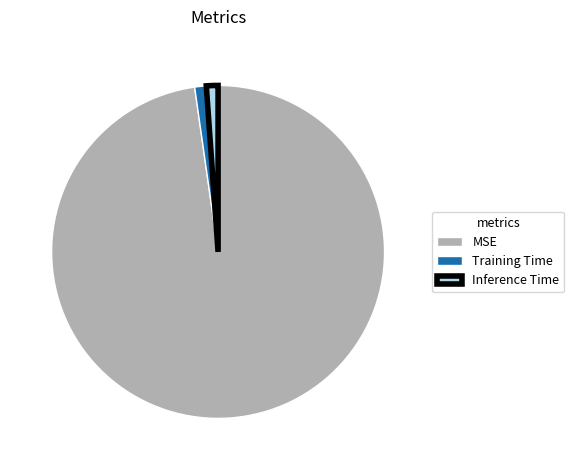

What is the largest slice in the pie chart?

MSE